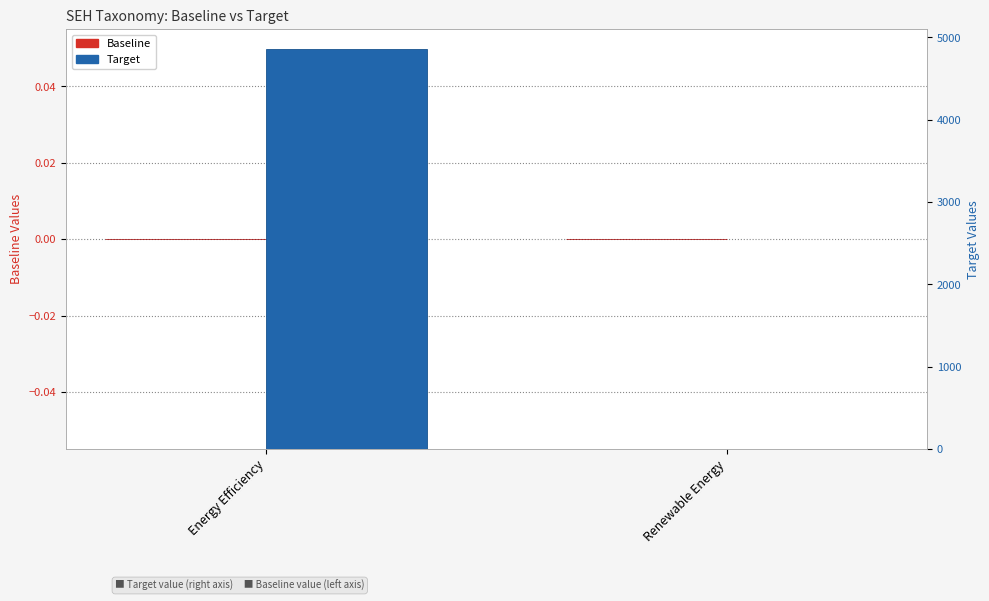

Reading left to right, list all the values displayed in this chart.

Baseline: 0.0	0.0
Target: 4856.8	2.6